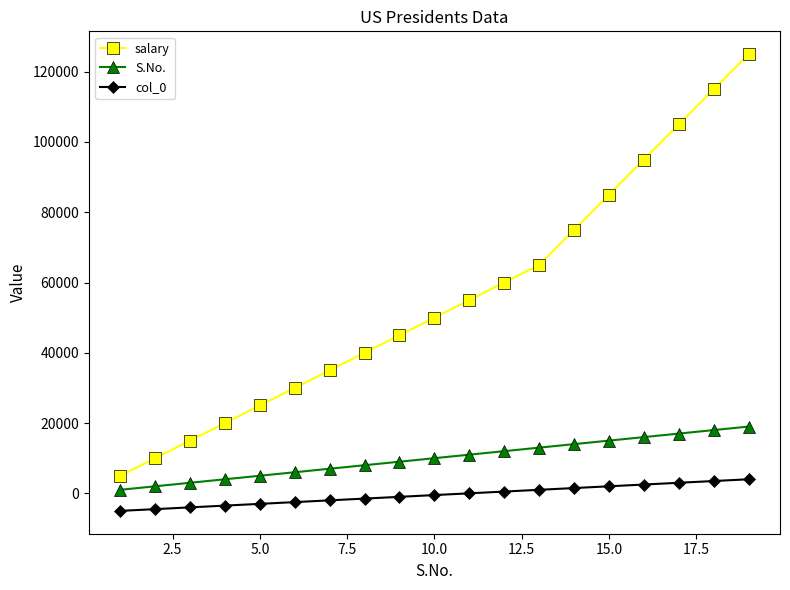

At how many categories does at least one series exceed 68785?

6